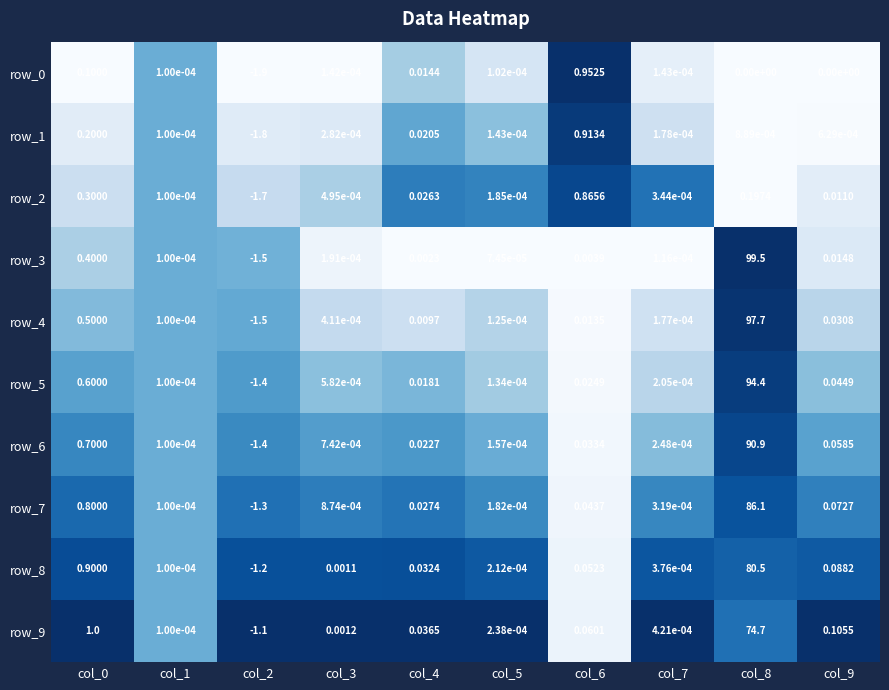

Is the value of row_8 at col_7 greater than the value of row_9 at col_5?

Yes